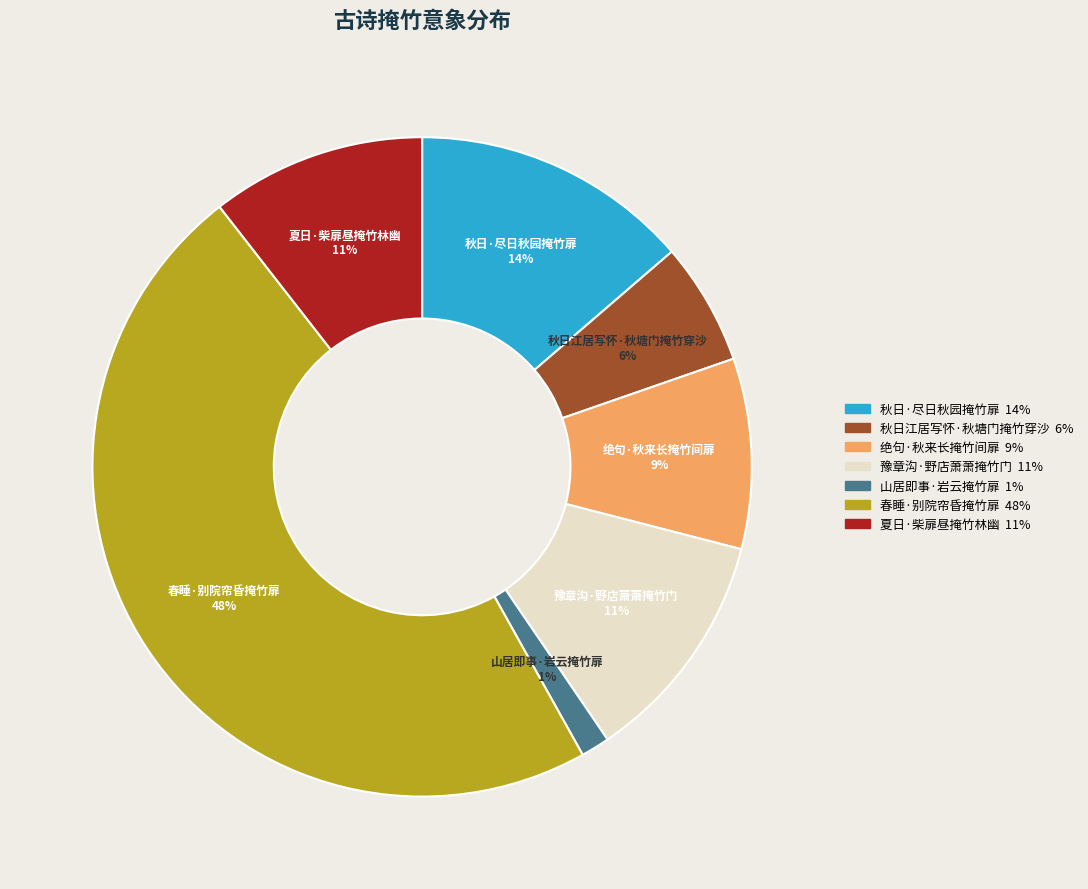

To the nearest percent, what is the combined percentage of 秋日·尽日秋园掩竹扉 and 山居即事·岩云掩竹扉?

15%